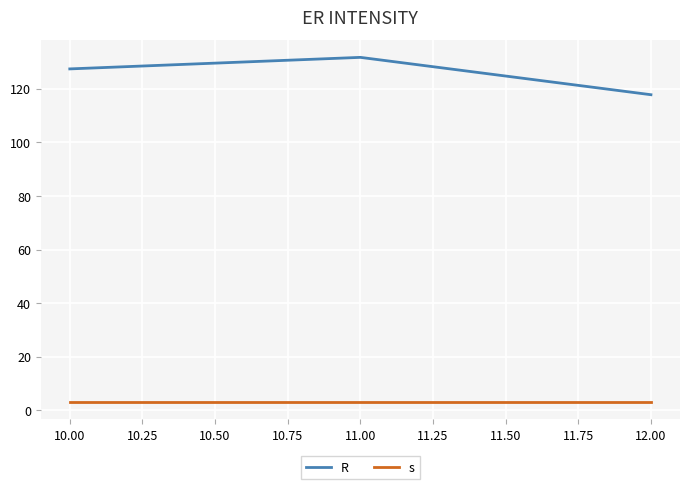

What is the average value of the R series?

125.7